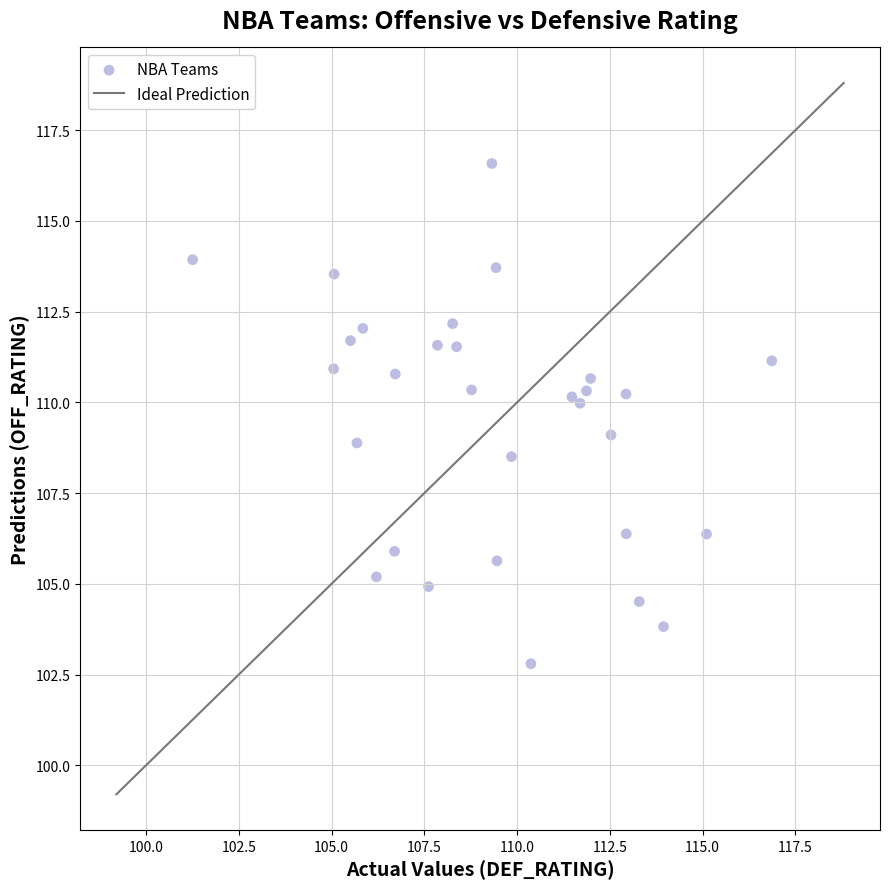

What is the range of X values (max minus min)?

15.6